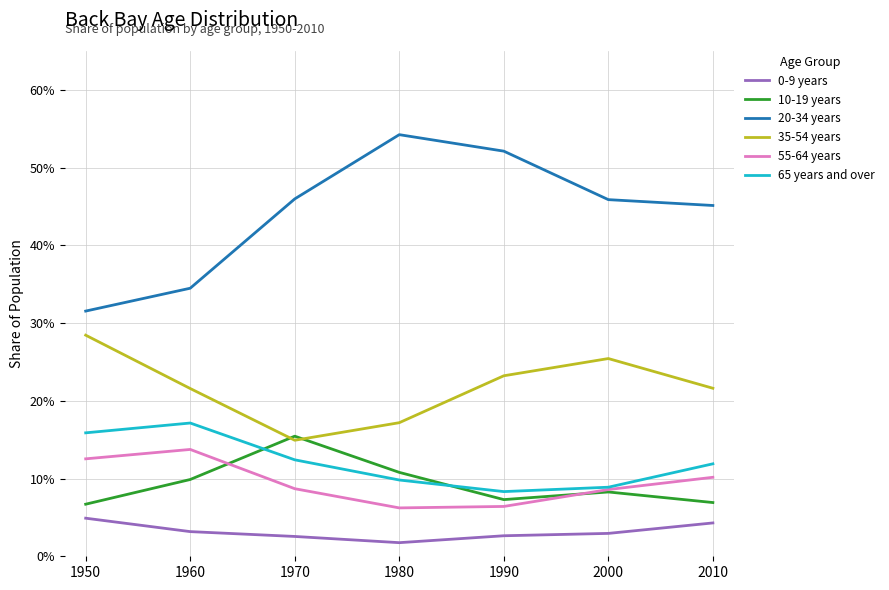

Does the chart display data point markers on the line(s)?

No